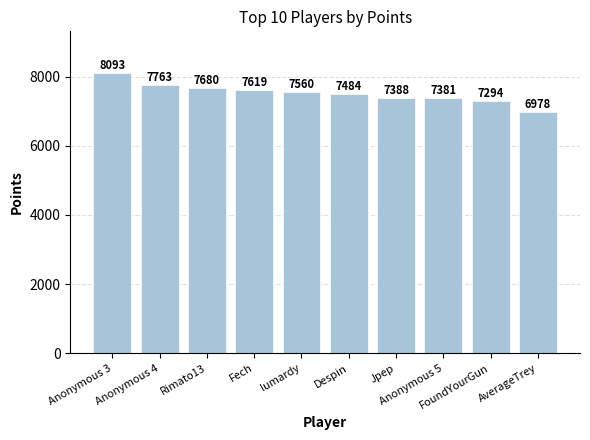

Reading right to left, transcribe all the data shown in this chart.

AverageTrey=6978	FoundYourGun=7294	Anonymous 5=7381	Jpep=7388	Despin=7484	lumardy=7560	Fech=7619	Rimato13=7680	Anonymous 4=7763	Anonymous 3=8093